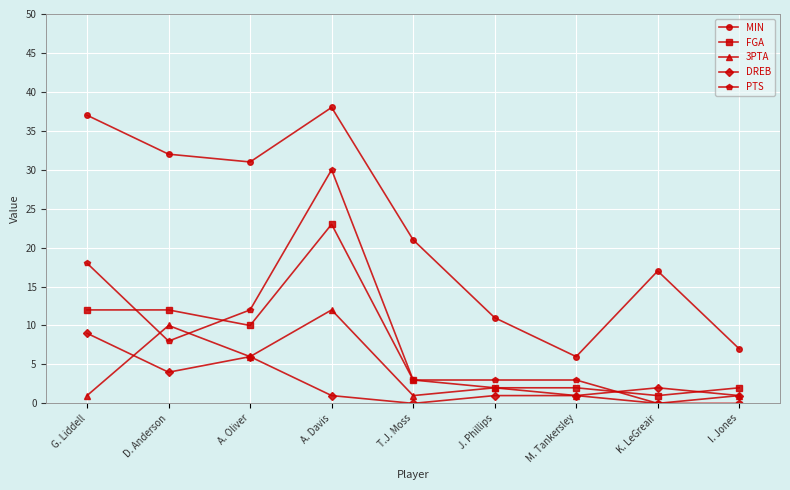

What is the spread (max minus min) of values at D. Anderson?

28